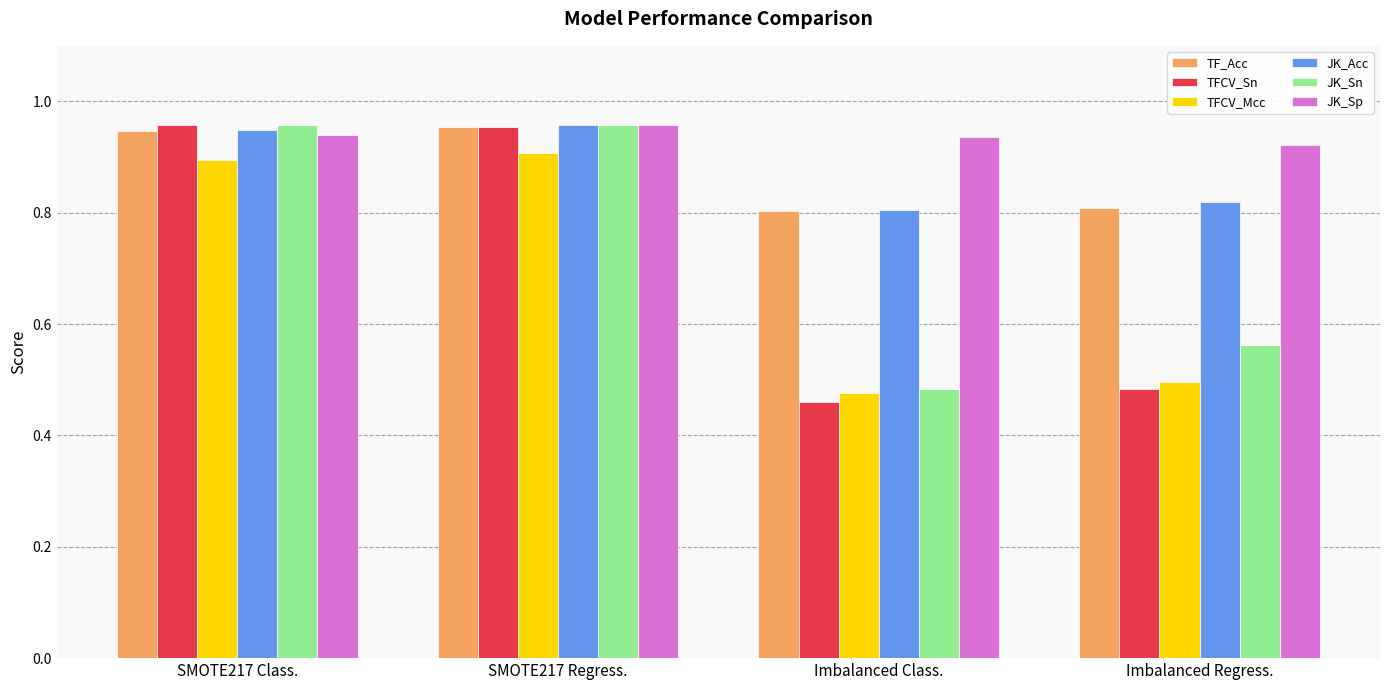

Which series has the largest range (max minus min)?

TFCV_Sn